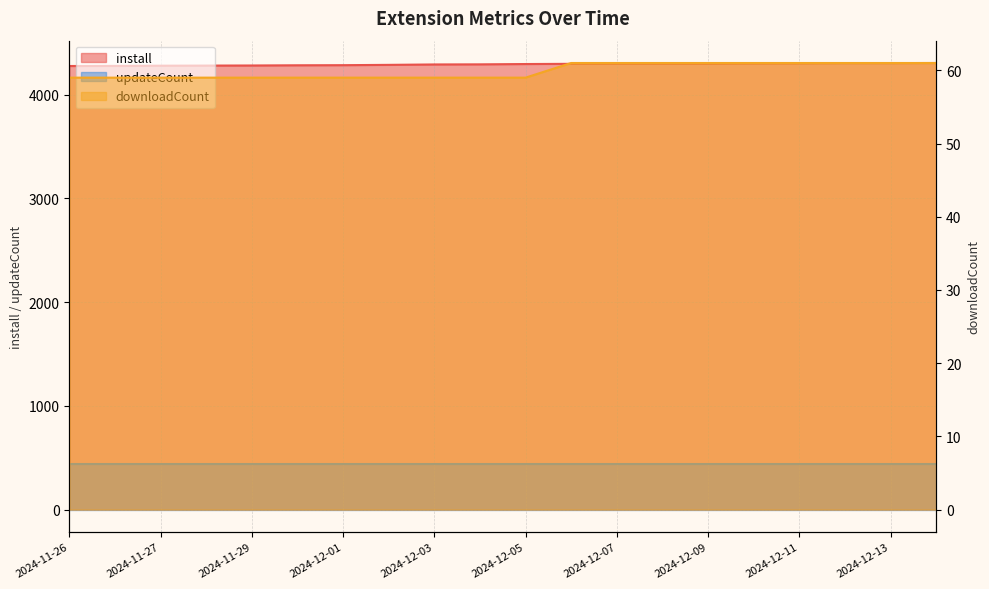

Which series changed the most between 2024-12-01 and 2024-12-05?

install